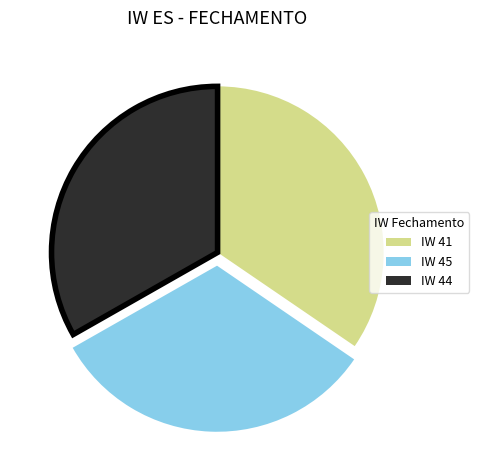

Between IW 45 and IW 41, which is larger?

IW 41